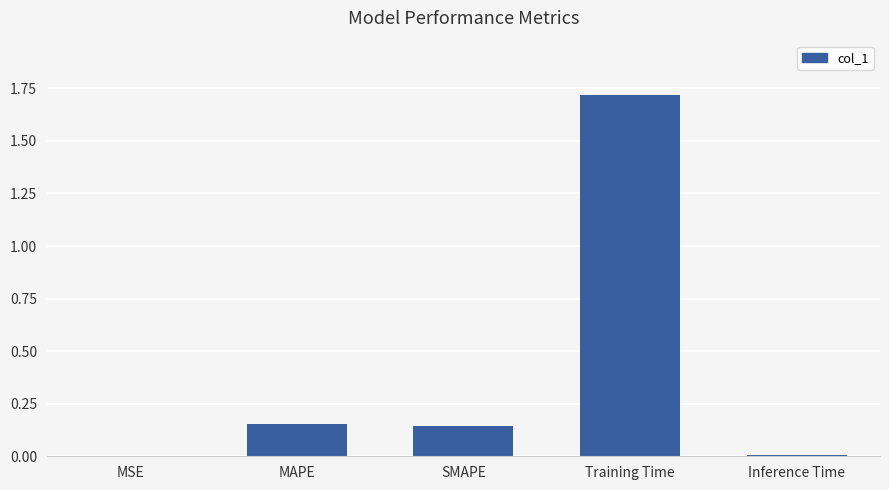

What is the maximum value shown in the chart?

1.7